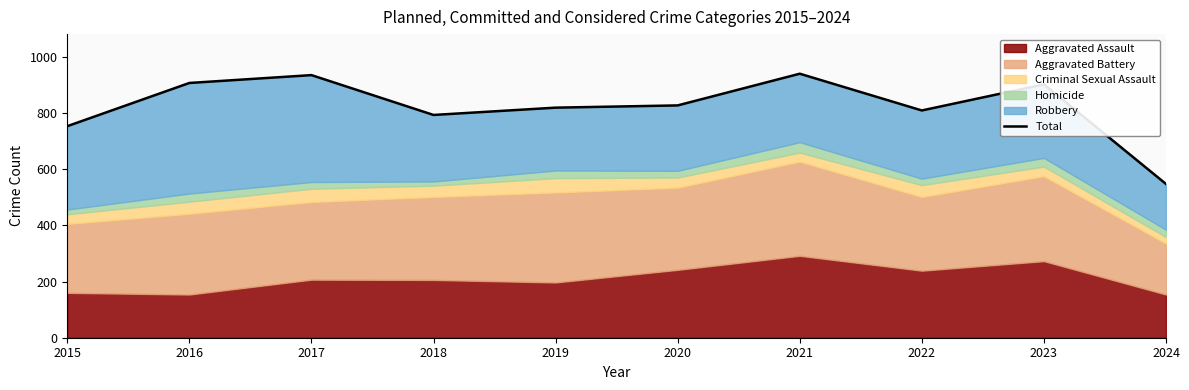

Reading left to right, list all the values displayed in this chart.

2015=754	2016=908	2017=936	2018=794	2019=820	2020=828	2021=941	2022=810	2023=903	2024=548